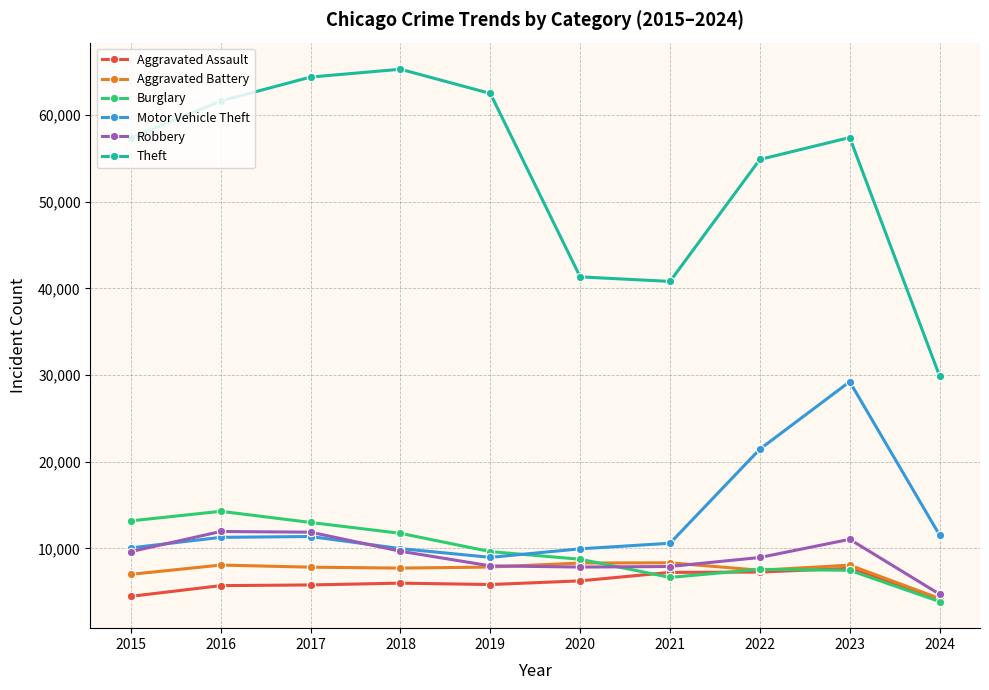

Where is Motor Vehicle Theft nearest to the value 19110?

2022